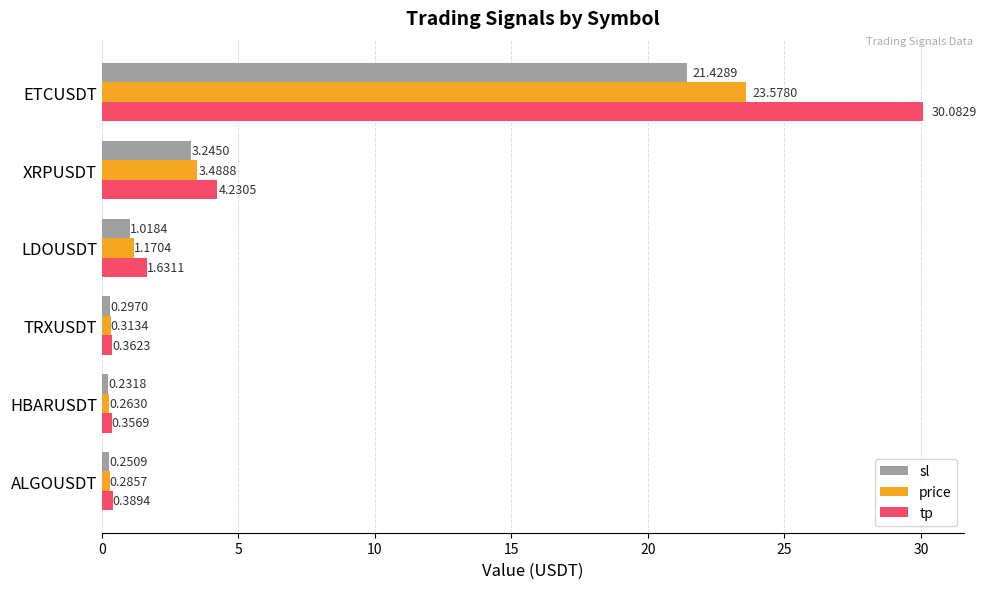

Which series changed the most between LDOUSDT and XRPUSDT?

tp